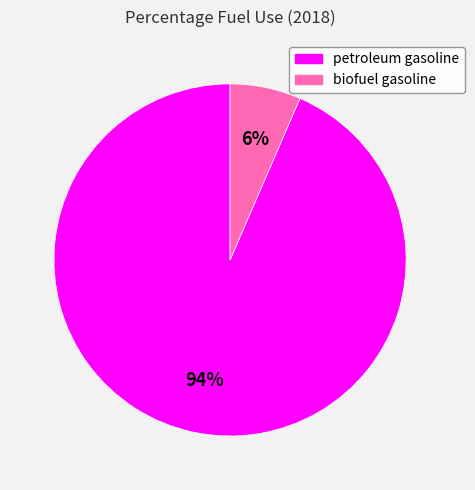

Does biofuel gasoline account for over 50% of the chart?

No